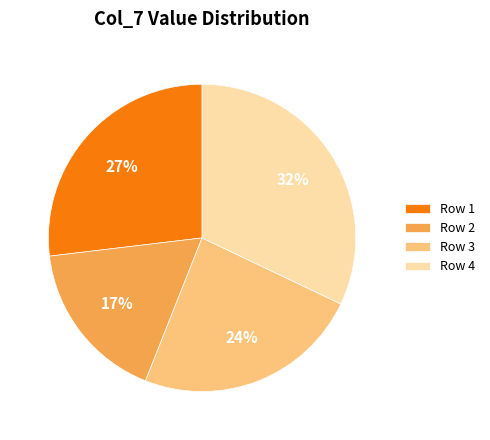

Between Row 1 and Row 3, which is larger?

Row 1